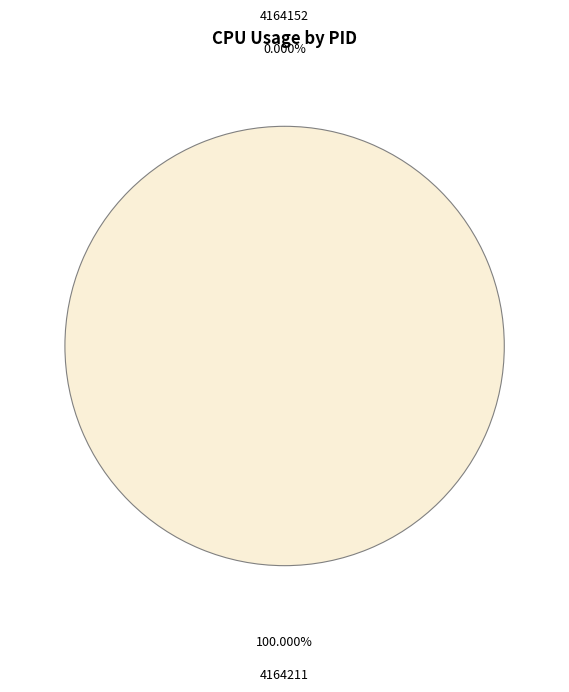

Is there any slice that represents more than half of the pie?

Yes